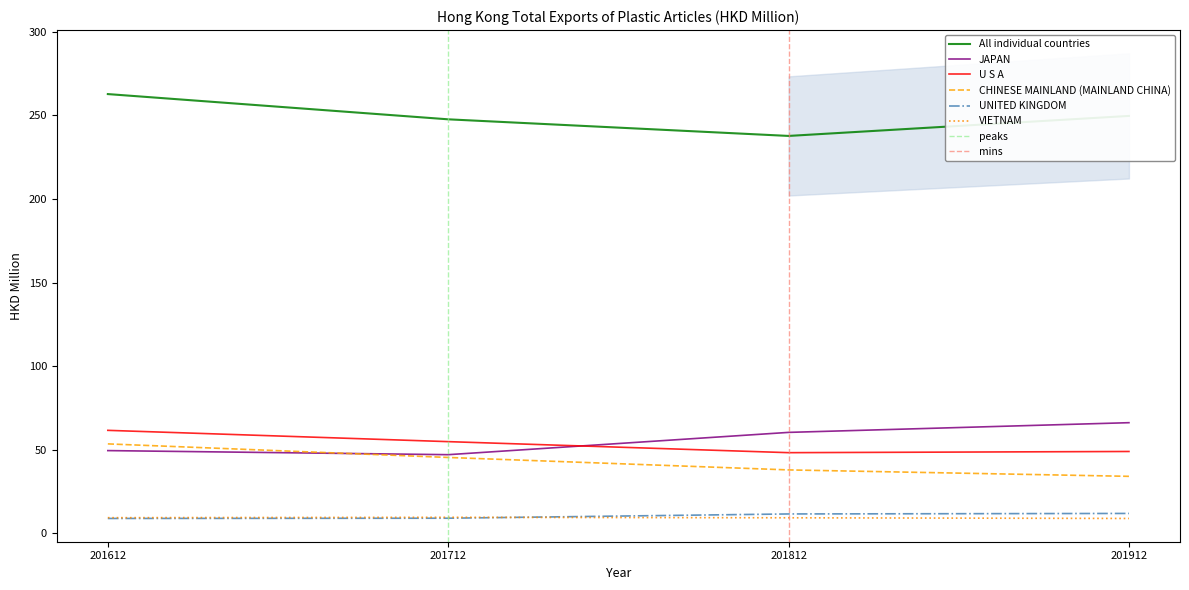

The value of 201612 at CANADA is 1.9. True or false?

False